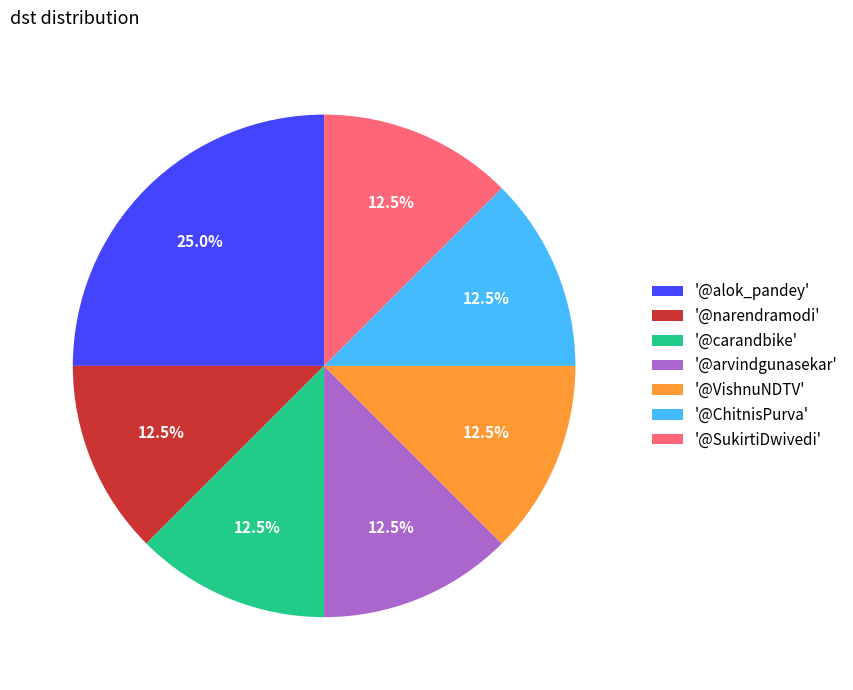

How much of the chart is everything except '@arvindgunasekar'?

87.5%